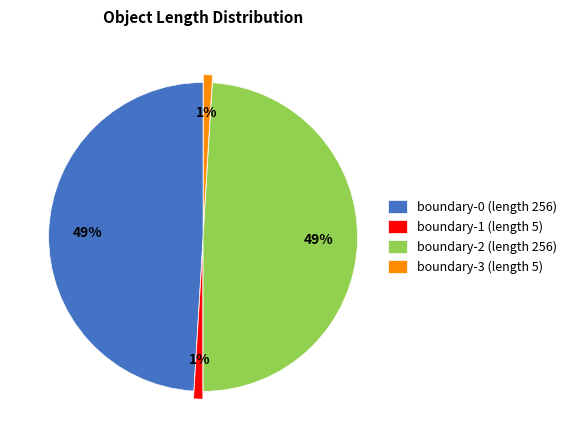

Combined, do boundary-1 (length 5) and boundary-3 (length 5) account for over 50%?

No